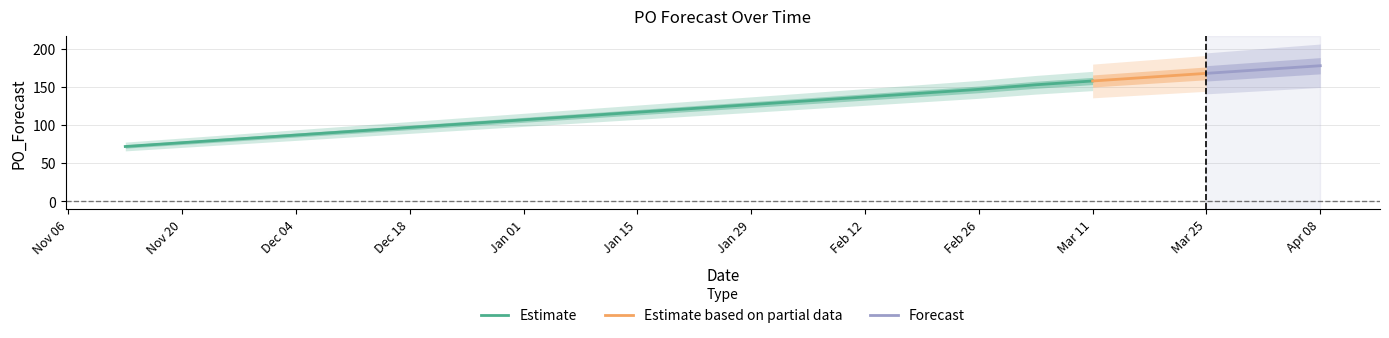

True or false: there are more than 0 points higher than both neighbors.

False